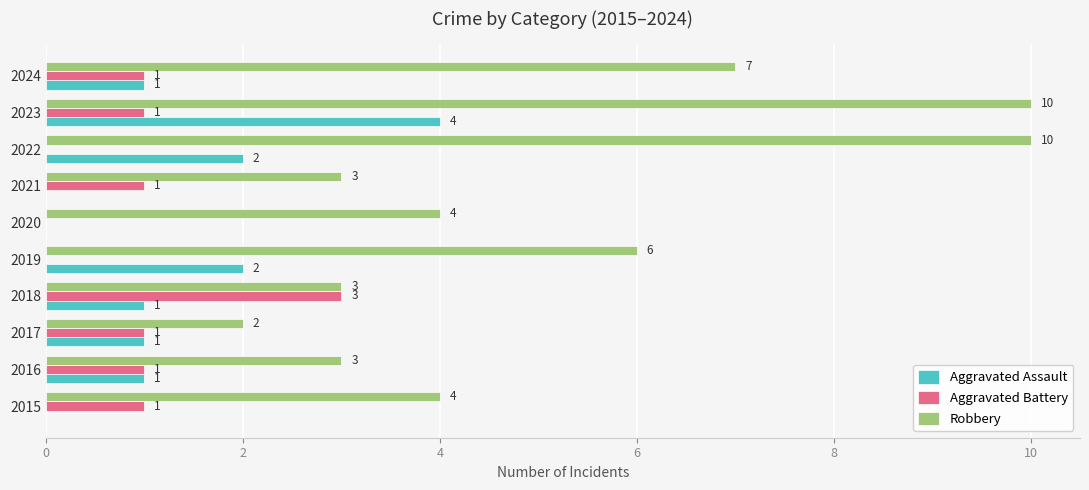

Is the value of Robbery at 2019 greater than the value of Aggravated Assault at 2016?

Yes